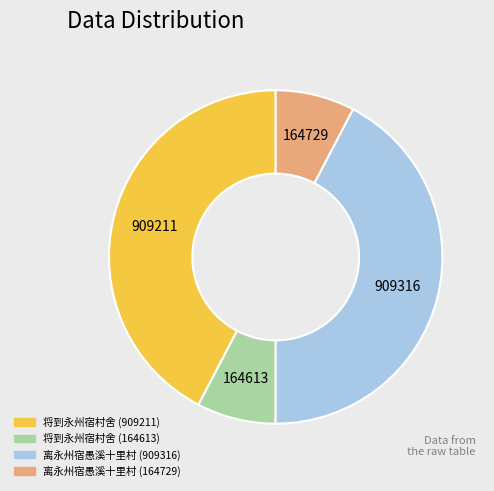

The 离永州宿愚溪十里村 (909316) slice represents 42% of the pie. True or false?

True